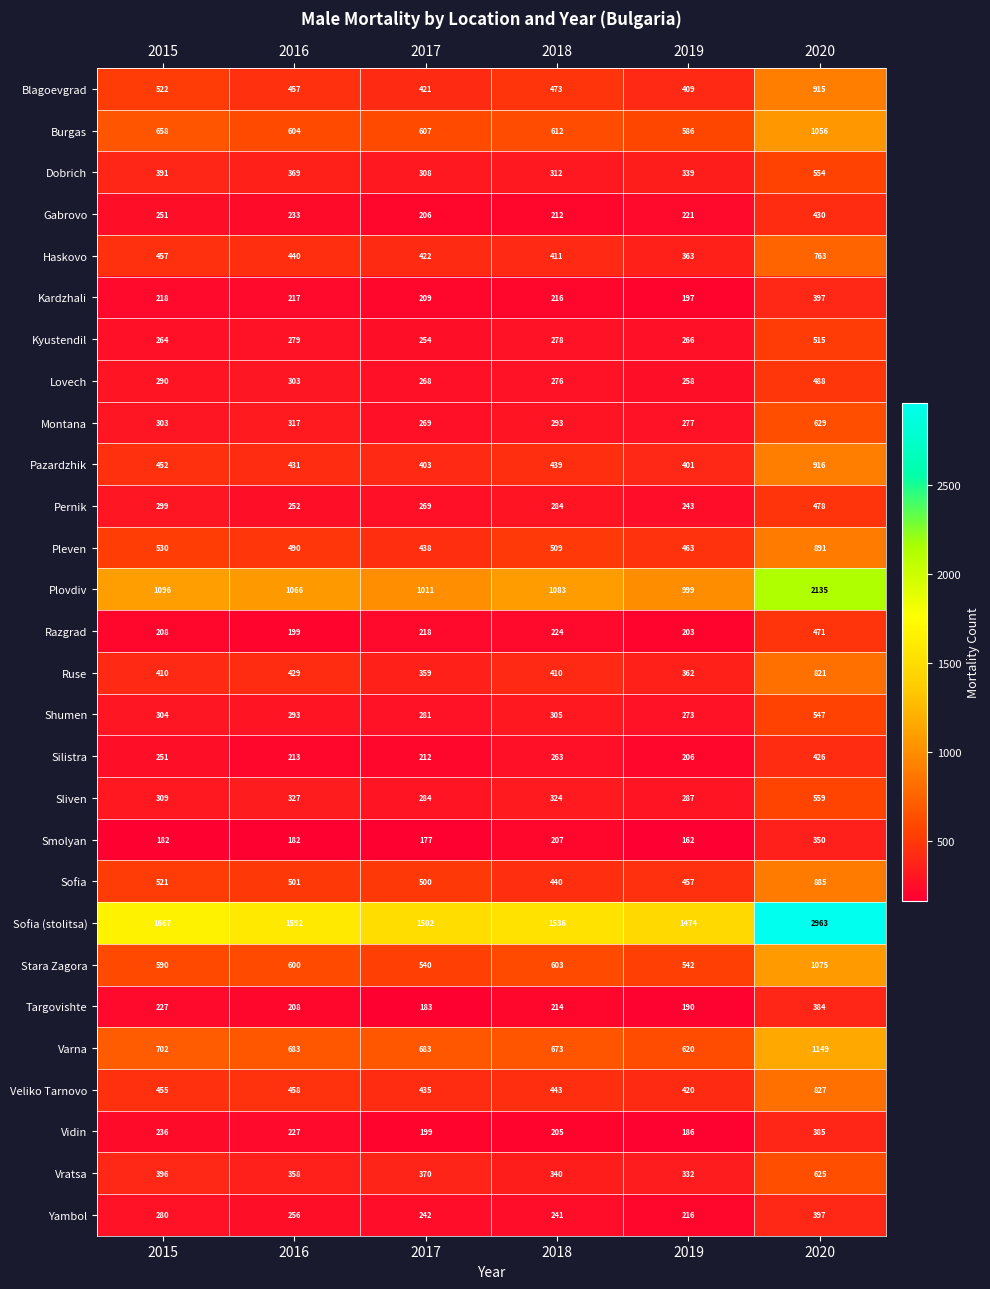

What is the greatest value displayed?

2963